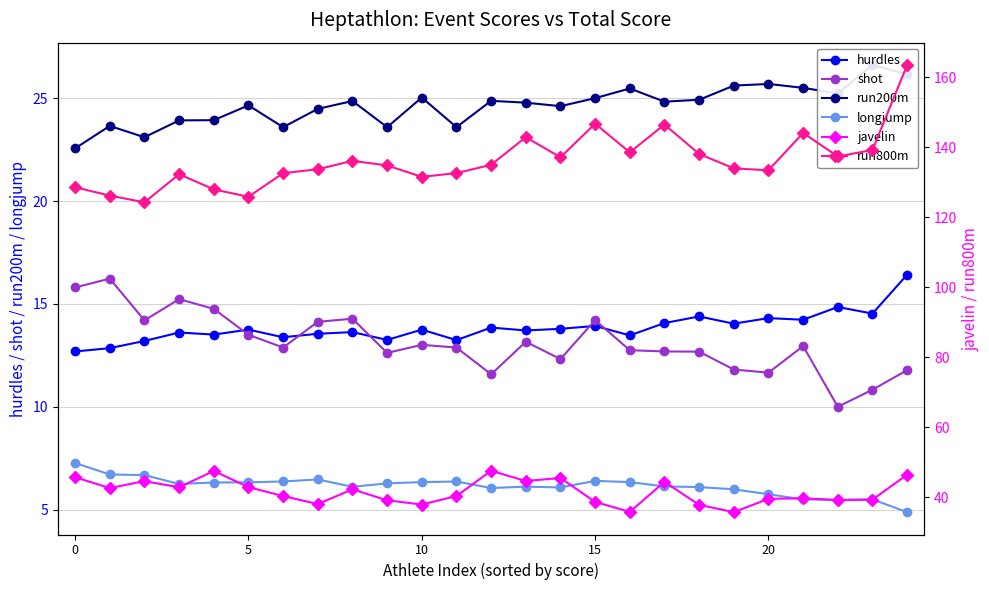

At which category is the sum across all series the highest?

24